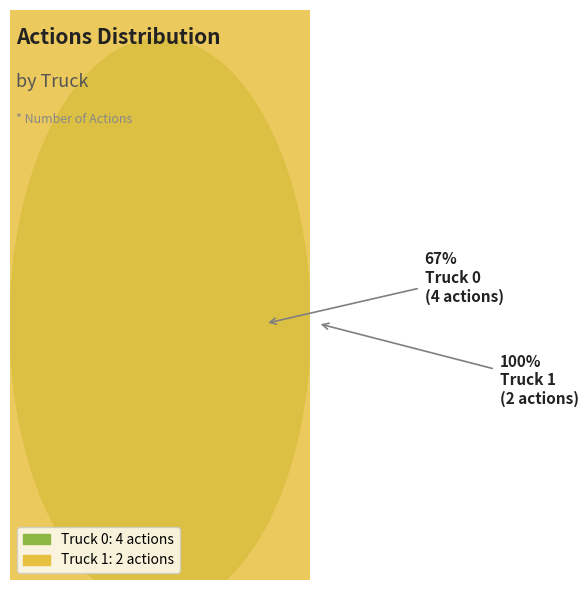

Is Truck 1 the majority of the pie?

No